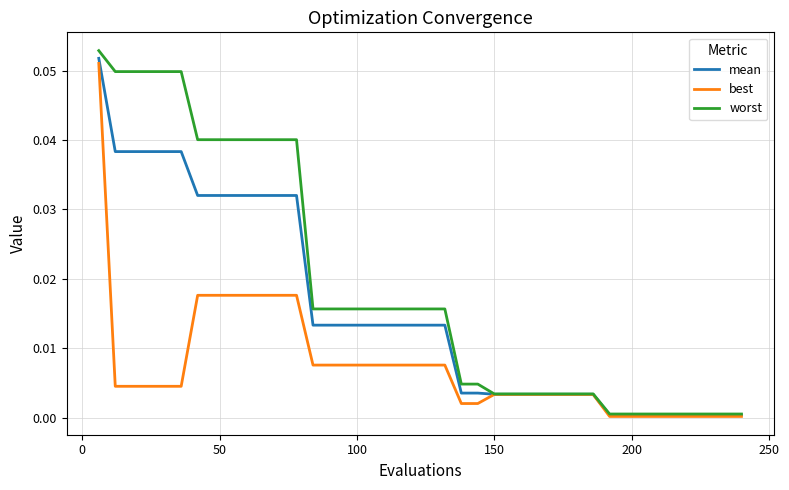

At how many categories does at least one series exceed 0?

40